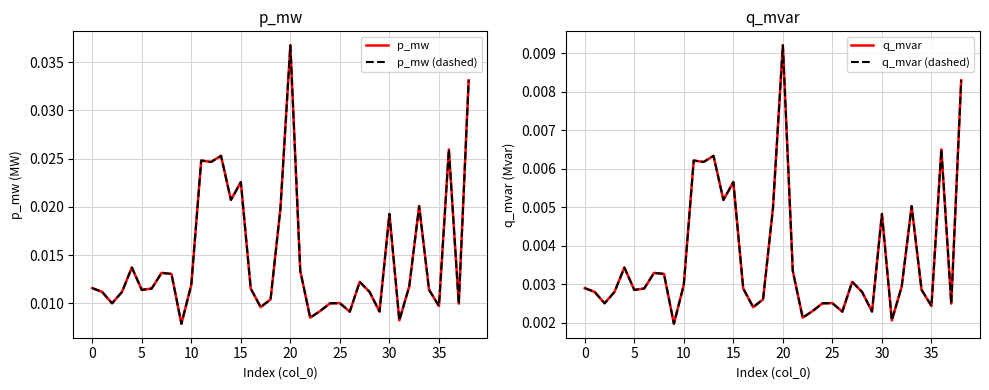

True or false: p_mw (dashed) has a value of 0.0 at 17.

True